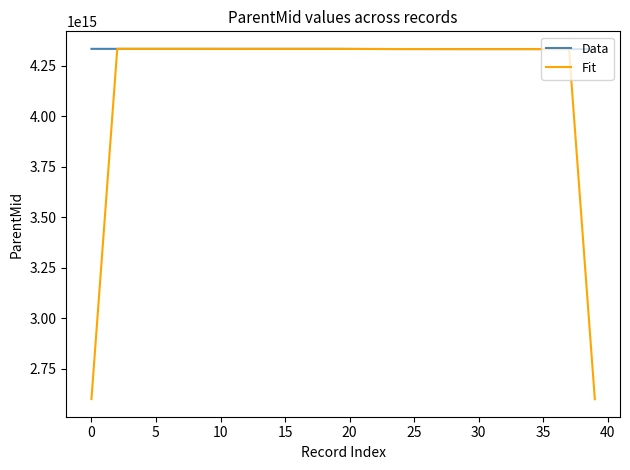

Rank the series by their average value, from highest to lowest.

Data, Fit